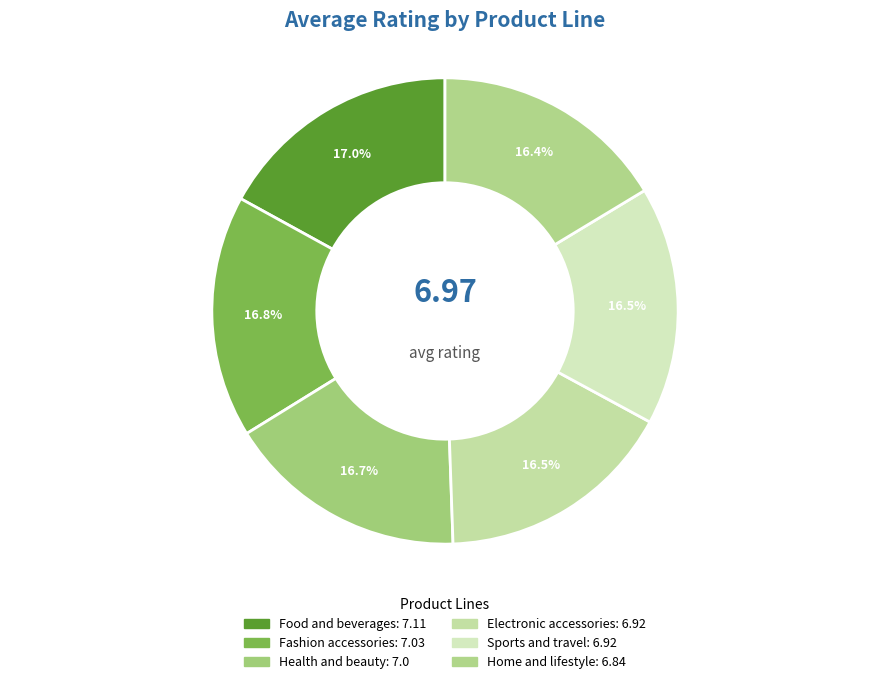

Is there any slice that represents more than half of the pie?

No